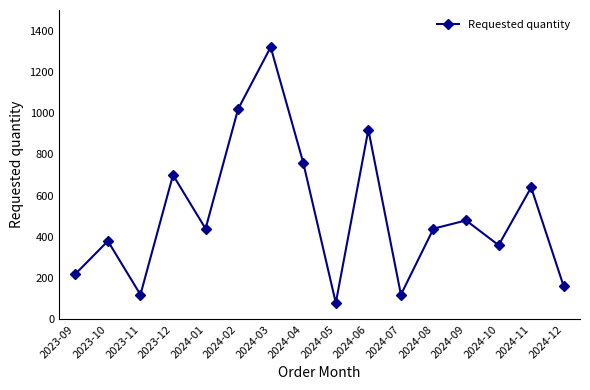

Is it true that the value at 2024-01 is 747?

False